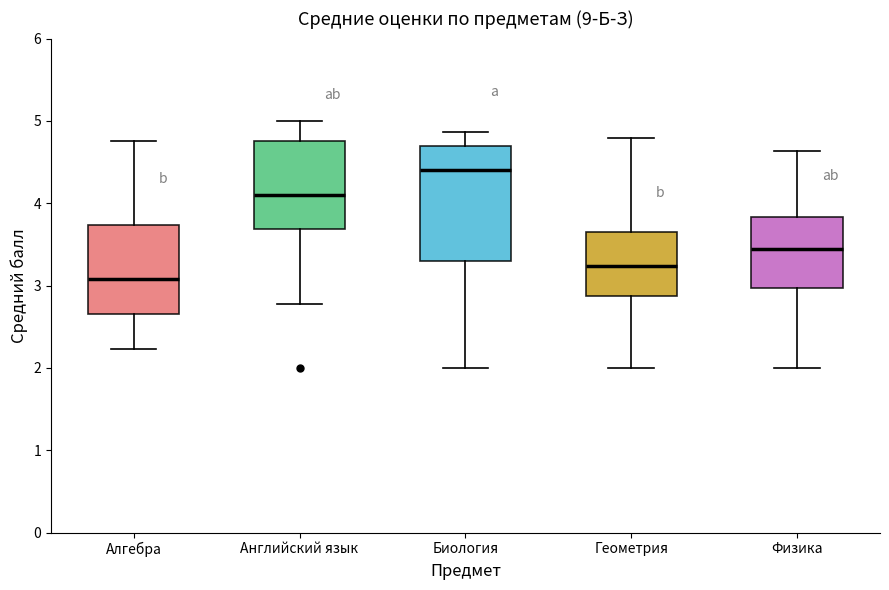

Reading left to right, read every box against the y-axis: the position of its median line, the range the box covers, and the ends of its whiskers. The values are not printed on the chart, so give them approximately, as read against the axis.

Алгебра: median 3.1, box 2.7 to 3.7, whiskers 2.2 to 4.8
Английский язык: median 4.1, box 3.7 to 4.8, whiskers 2.8 to 5.0
Биология: median 4.4, box 3.3 to 4.7, whiskers 2.0 to 4.9
Геометрия: median 3.2, box 2.9 to 3.7, whiskers 2.0 to 4.8
Физика: median 3.5, box 3.0 to 3.8, whiskers 2.0 to 4.6